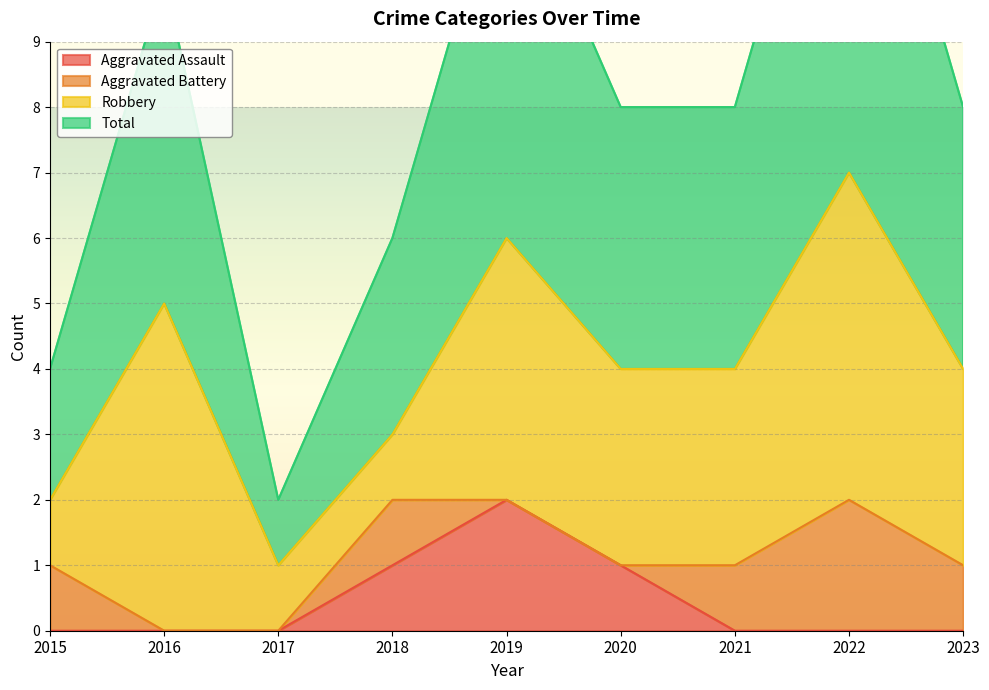

At which label is Aggravated Assault closest to 1?

2018